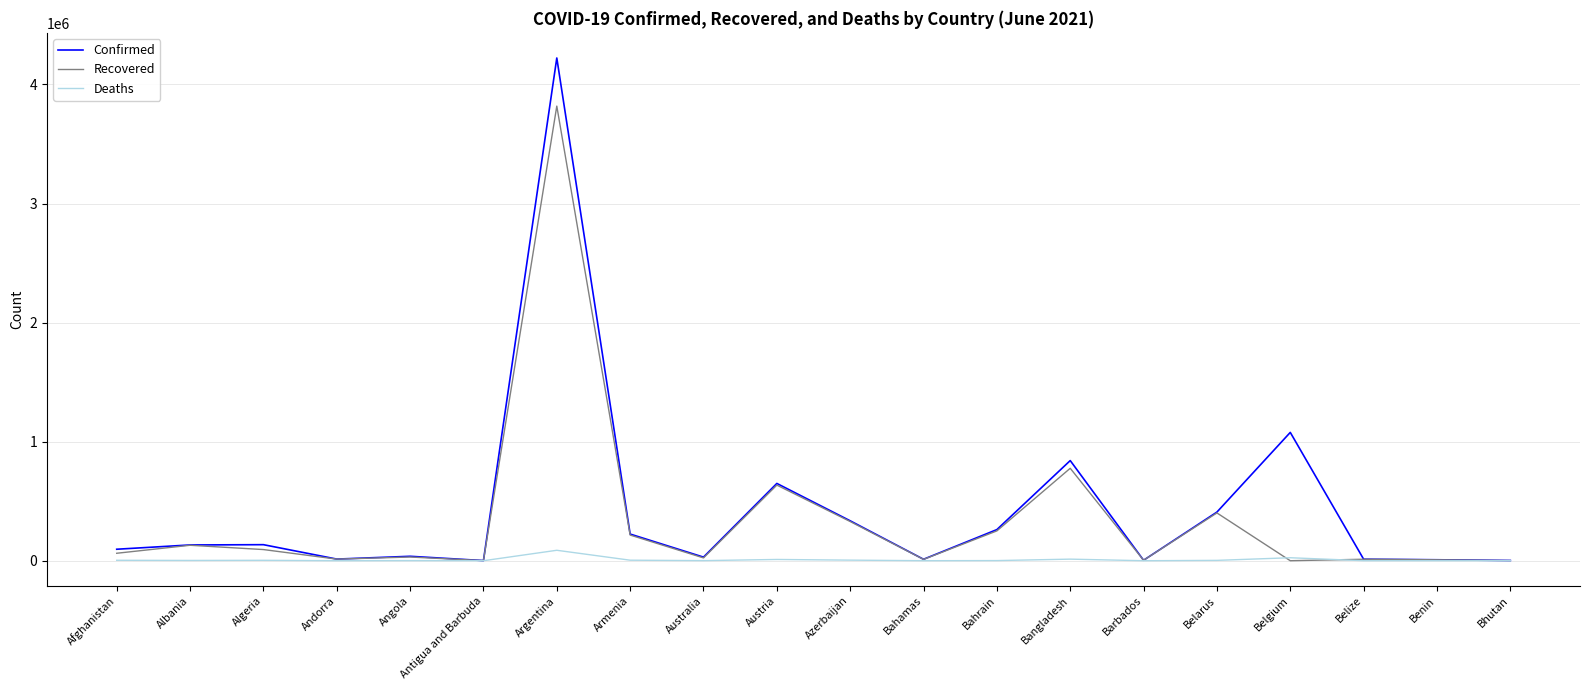

What position from the right is Armenia?

13